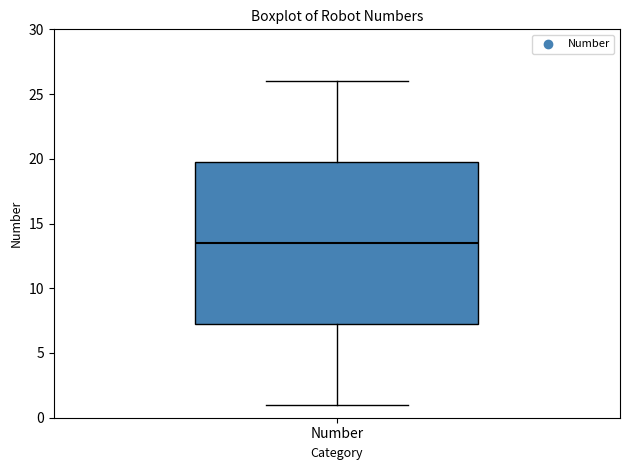

Transcribe this box plot: give where the median line is, the range the box spans, and where the two whiskers end, as read against the y-axis. The values are not printed on the chart, so give them approximately, as read against the axis.

median 13.5, box 7.5 to 20.0, whiskers 1.0 to 26.0